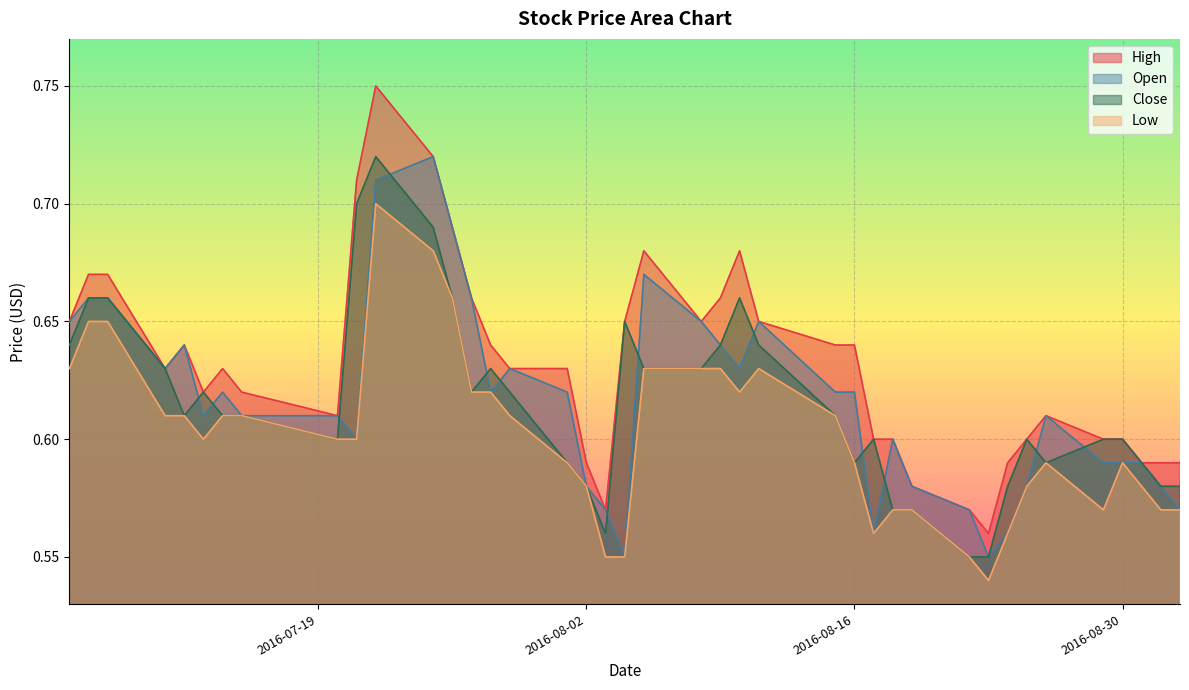

What is the highest value of the High series?

0.8